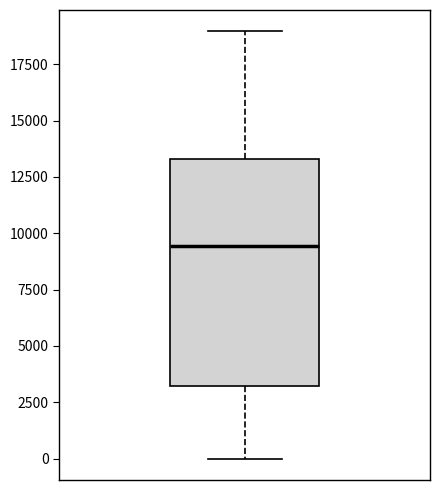

Read this box plot against the y-axis: the position of the median line, the range covered by the box, and the ends of both whiskers. The values are not printed on the chart, so give them approximately, as read against the axis.

median 9500, box 3000 to 13500, whiskers 0 to 19000